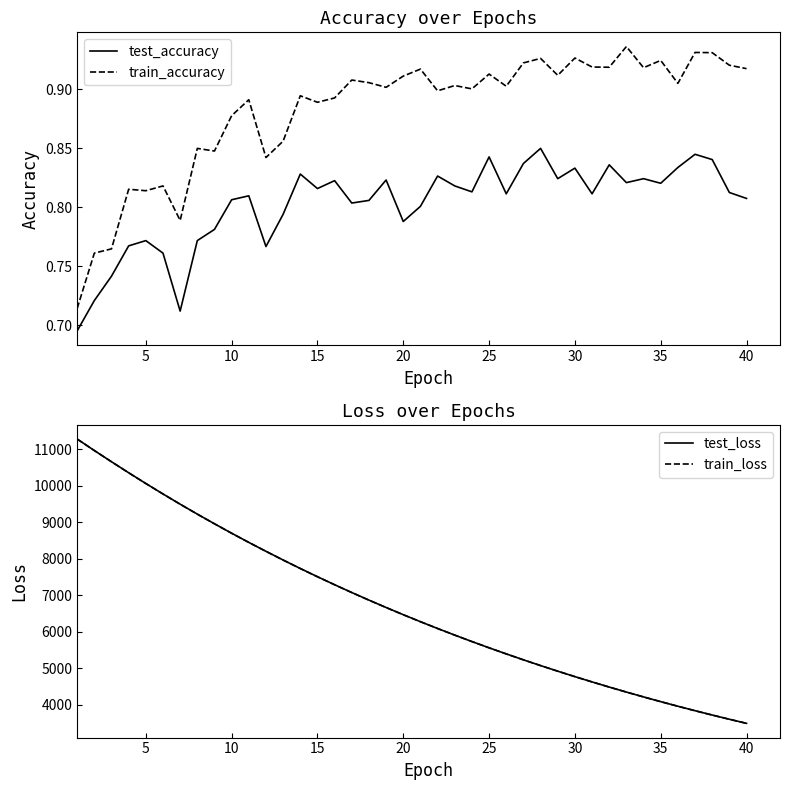

What are all the series names shown in the legend?

test_accuracy, train_accuracy, test_loss, train_loss